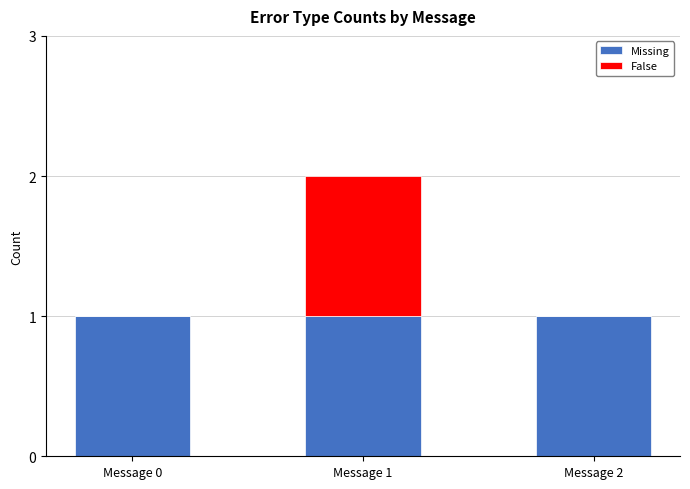

At which category is the sum across all series the highest?

Message 1